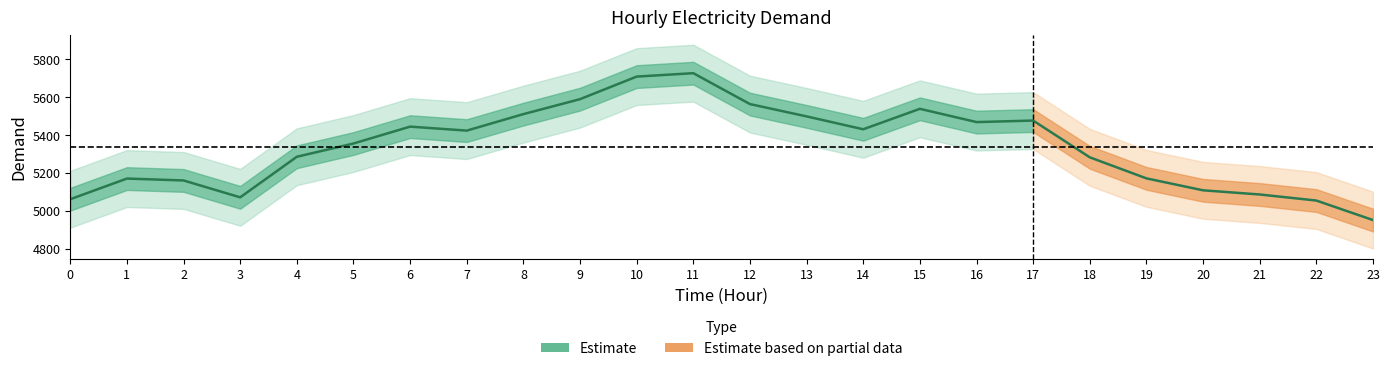

What is the value of the 19th point from the left?

5282